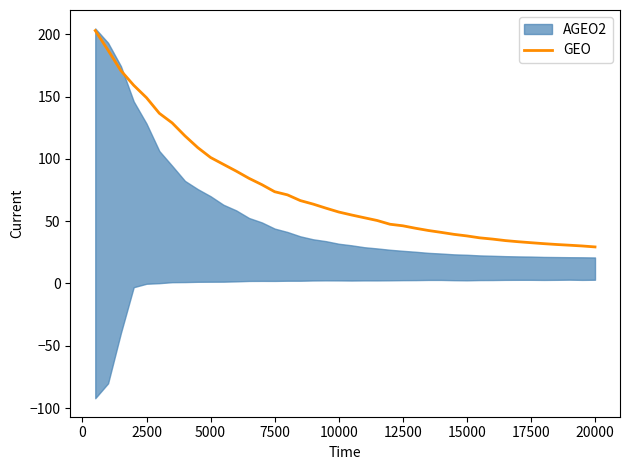

What is the value of the 12th point from the left?

90.2